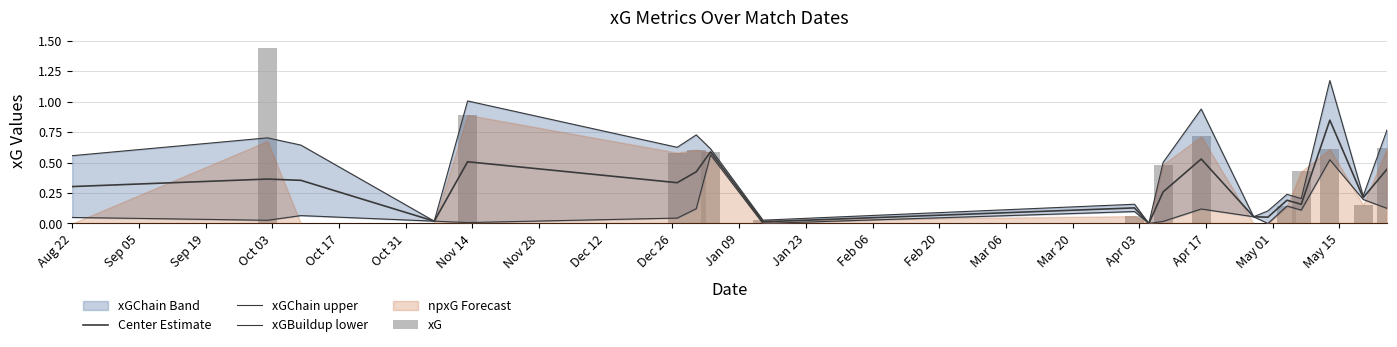

List the series in order of their overall mean, highest first.

xGChain upper, xG, Center Estimate, xGBuildup lower